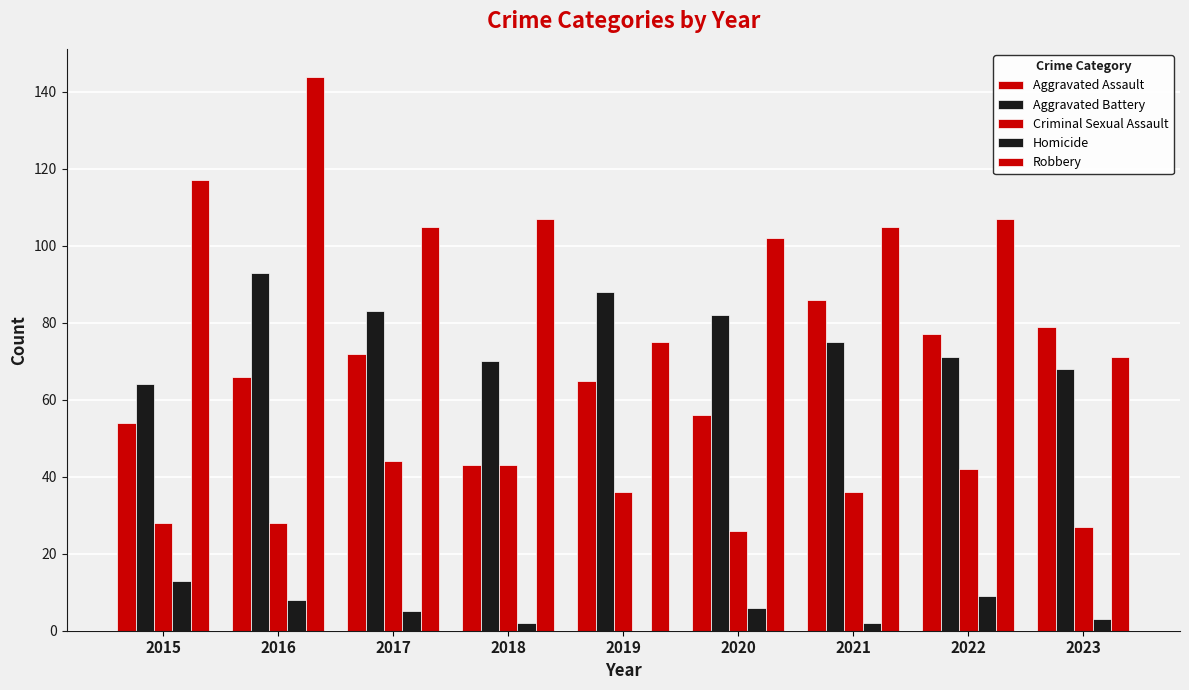

What is the value of the Homicide bar at the 6th from the left?

6